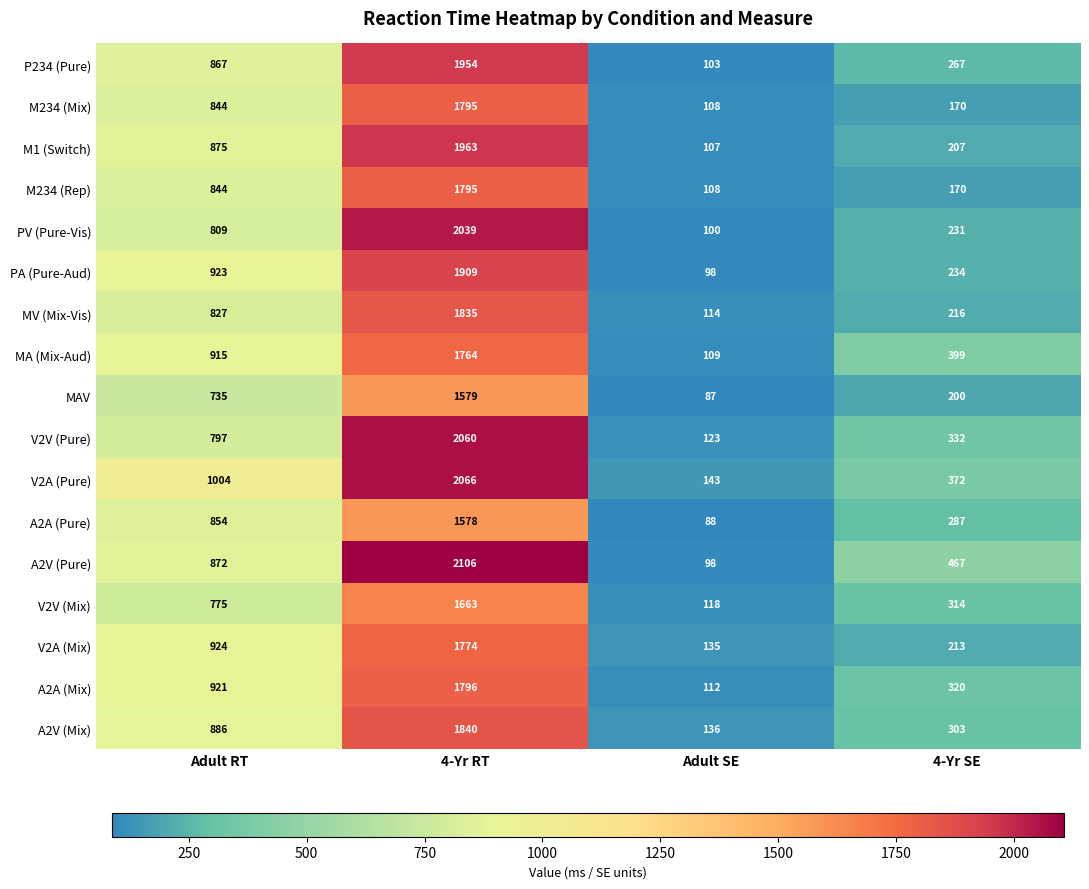

Count the number of categories in the chart.

4